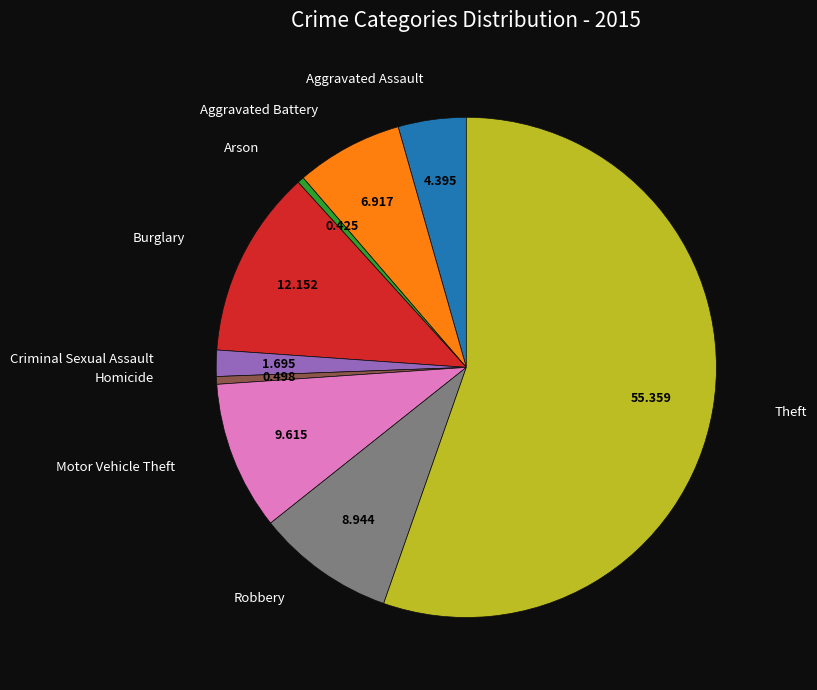

Is there a majority slice in this chart?

Yes